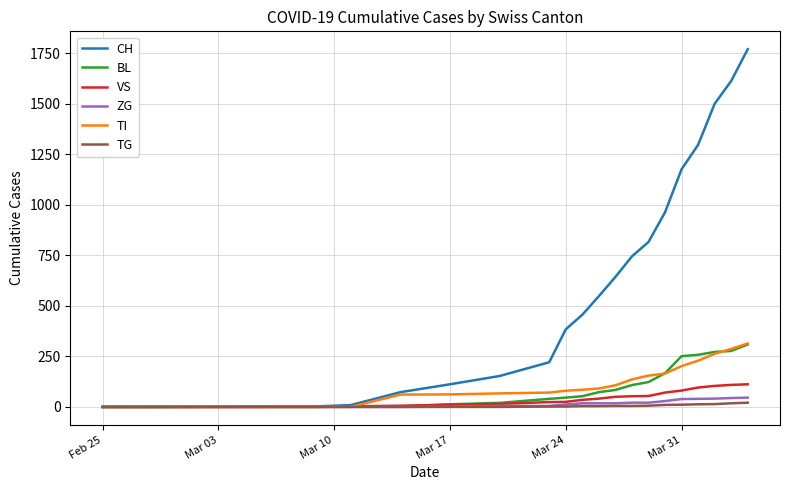

How many lines are shown in the chart?

6